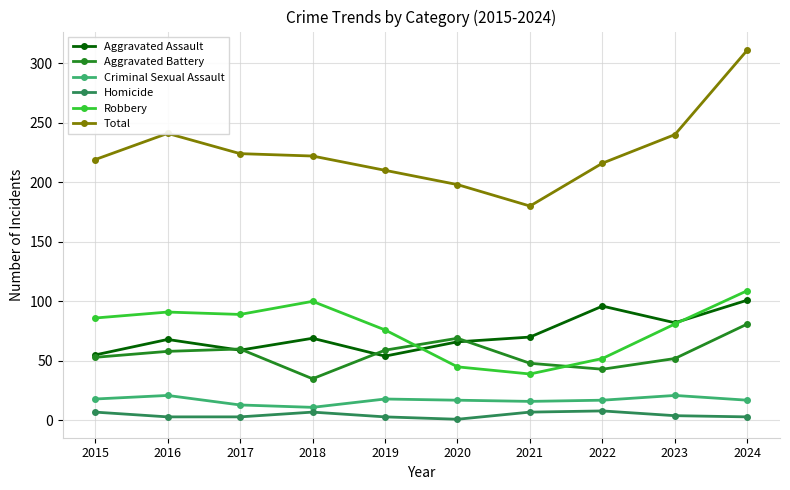

The Aggravated Assault series shows 70 at 2021. True or false?

True